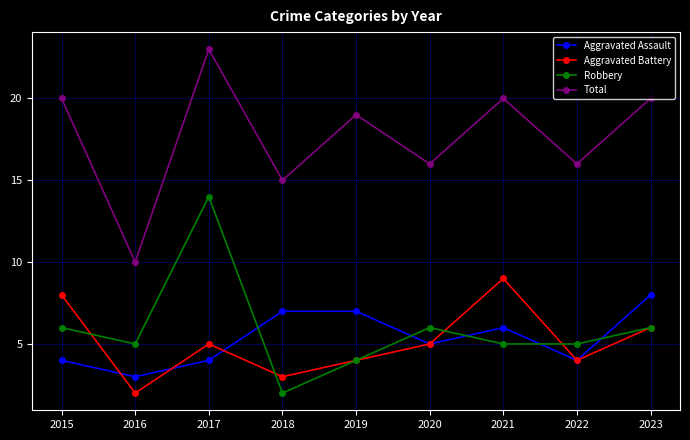

True or false: Aggravated Battery has more than 0 interior local peaks.

True